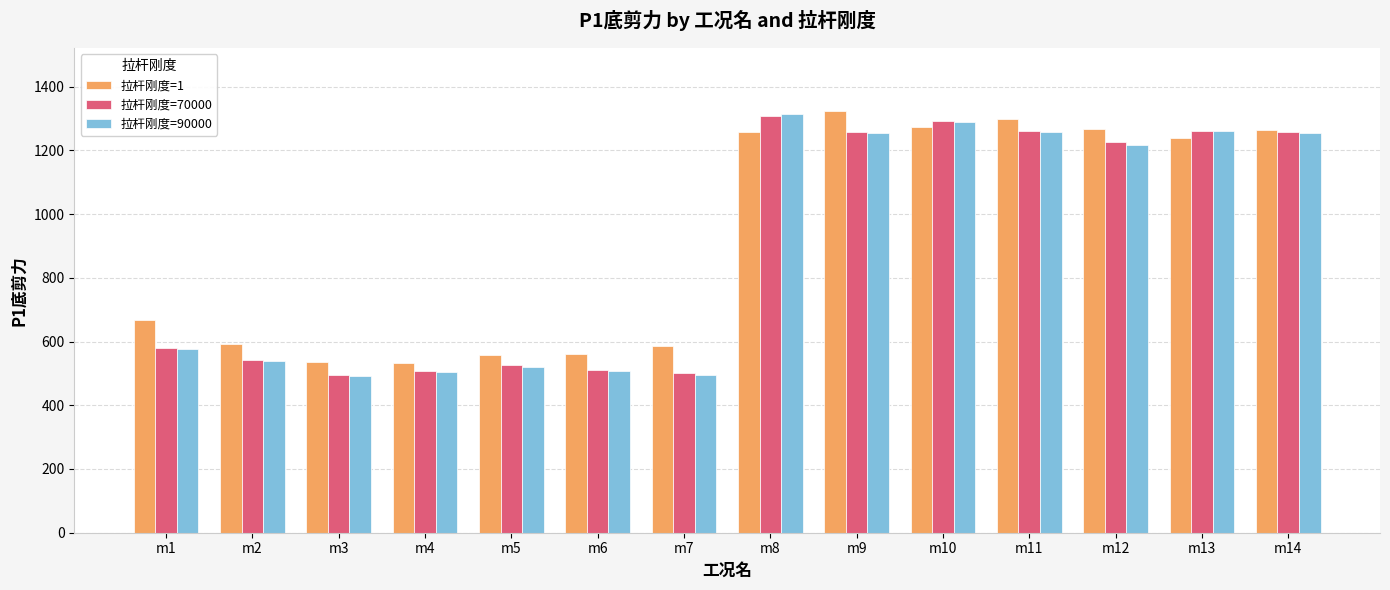

Which series has the widest spread of values?

拉杆刚度=90000